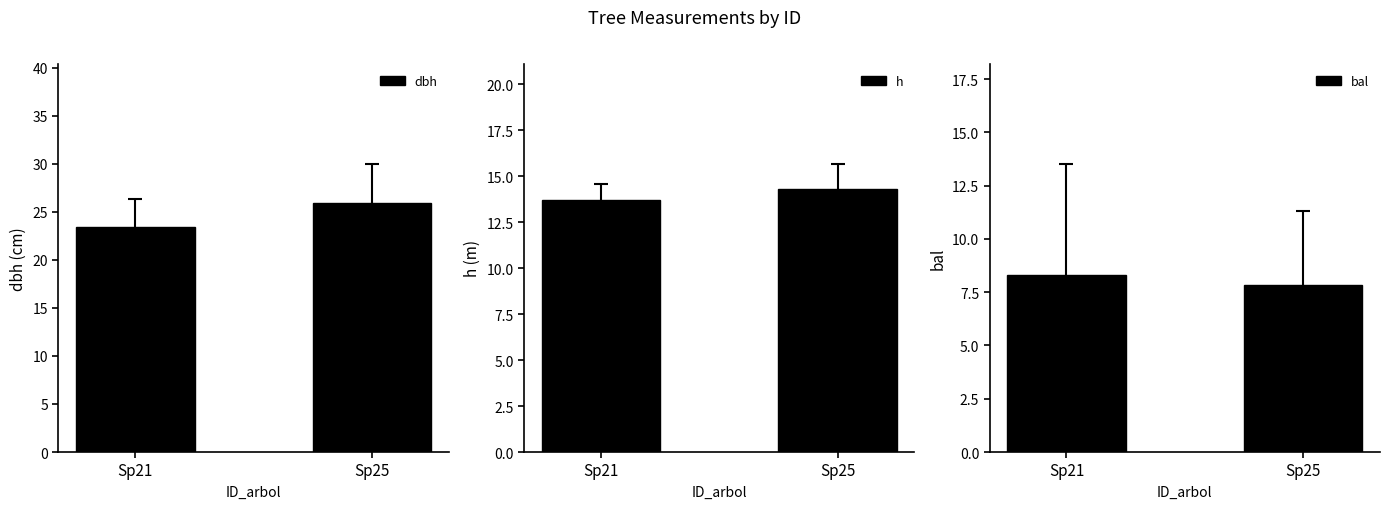

Count the h values in the range 13 to 14.

1